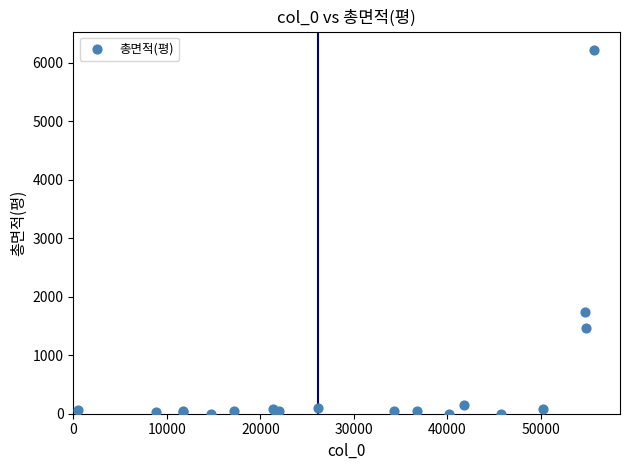

What Y value in the scatter plot is closest to 3110?

1746.3